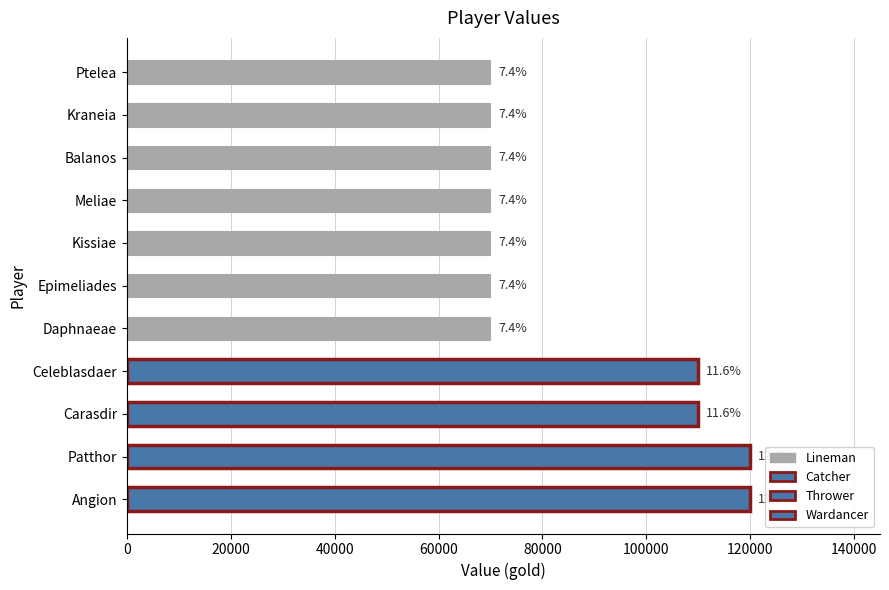

What is the smallest value displayed?

70000